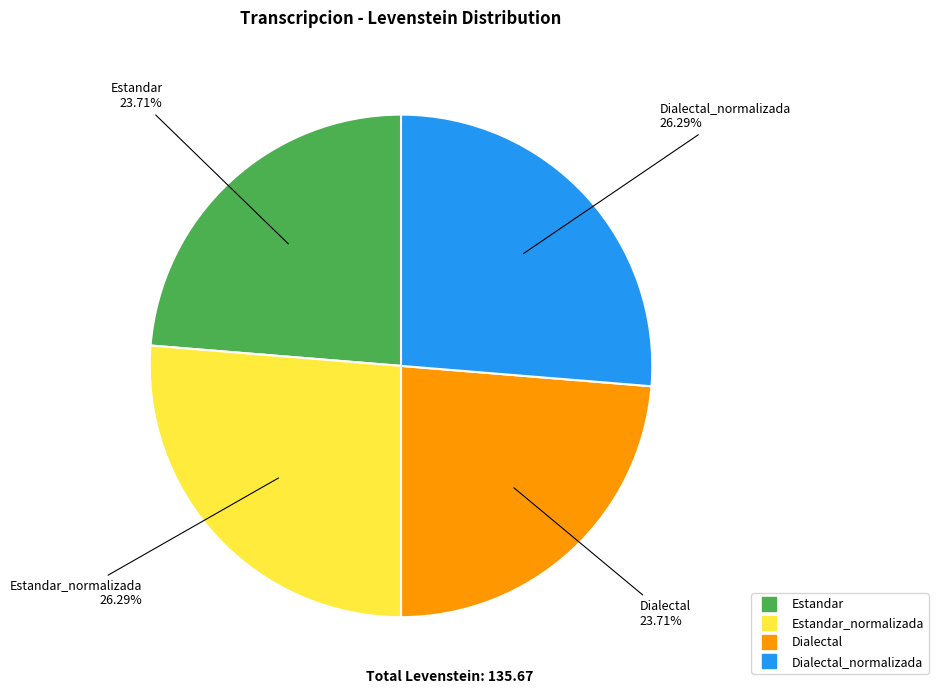

Does any single category account for the majority?

No